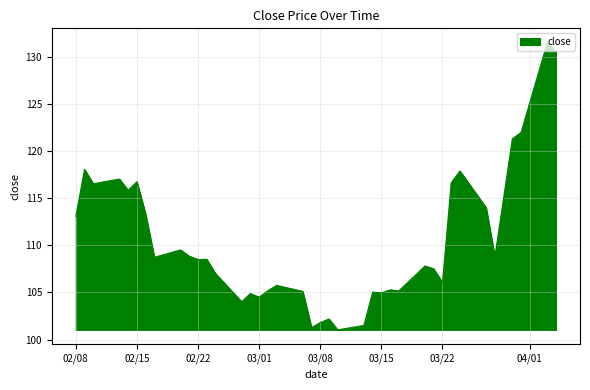

Rank the categories by value from lowest to highest.

2023-03-10, 2023-03-07, 2023-03-13, 2023-03-08, 2023-03-09, 2023-02-27, 2023-03-01, 2023-02-28, 2023-03-15, 2023-03-14, 2023-03-06, 2023-03-17, 2023-03-02, 2023-03-16, 2023-03-03, 2023-03-22, 2023-02-24, 2023-03-21, 2023-03-20, 2023-02-22, 2023-02-23, 2023-02-17, 2023-03-28, 2023-02-21, 2023-02-20, 2023-02-08, 2023-02-16, 2023-03-27, 2023-03-29, 2023-02-14, 2023-02-10, 2023-03-23, 2023-02-15, 2023-02-13, 2023-03-24, 2023-02-09, 2023-03-30, 2023-03-31, 2023-04-04, 2023-04-03